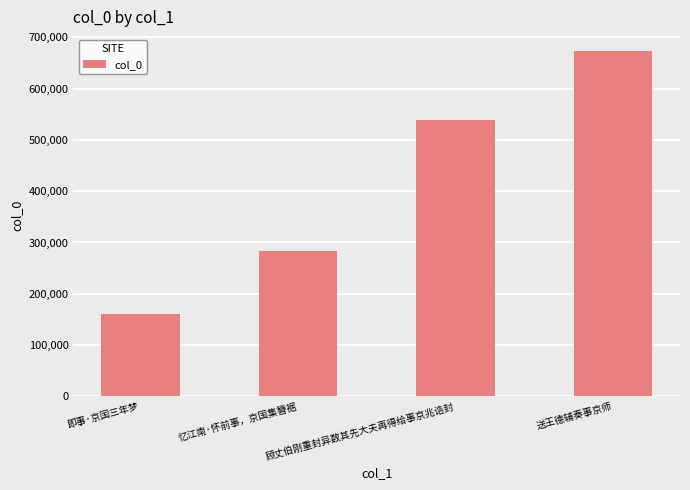

Reading right to left, extract all data points from this chart.

672360	539061	282617	160851